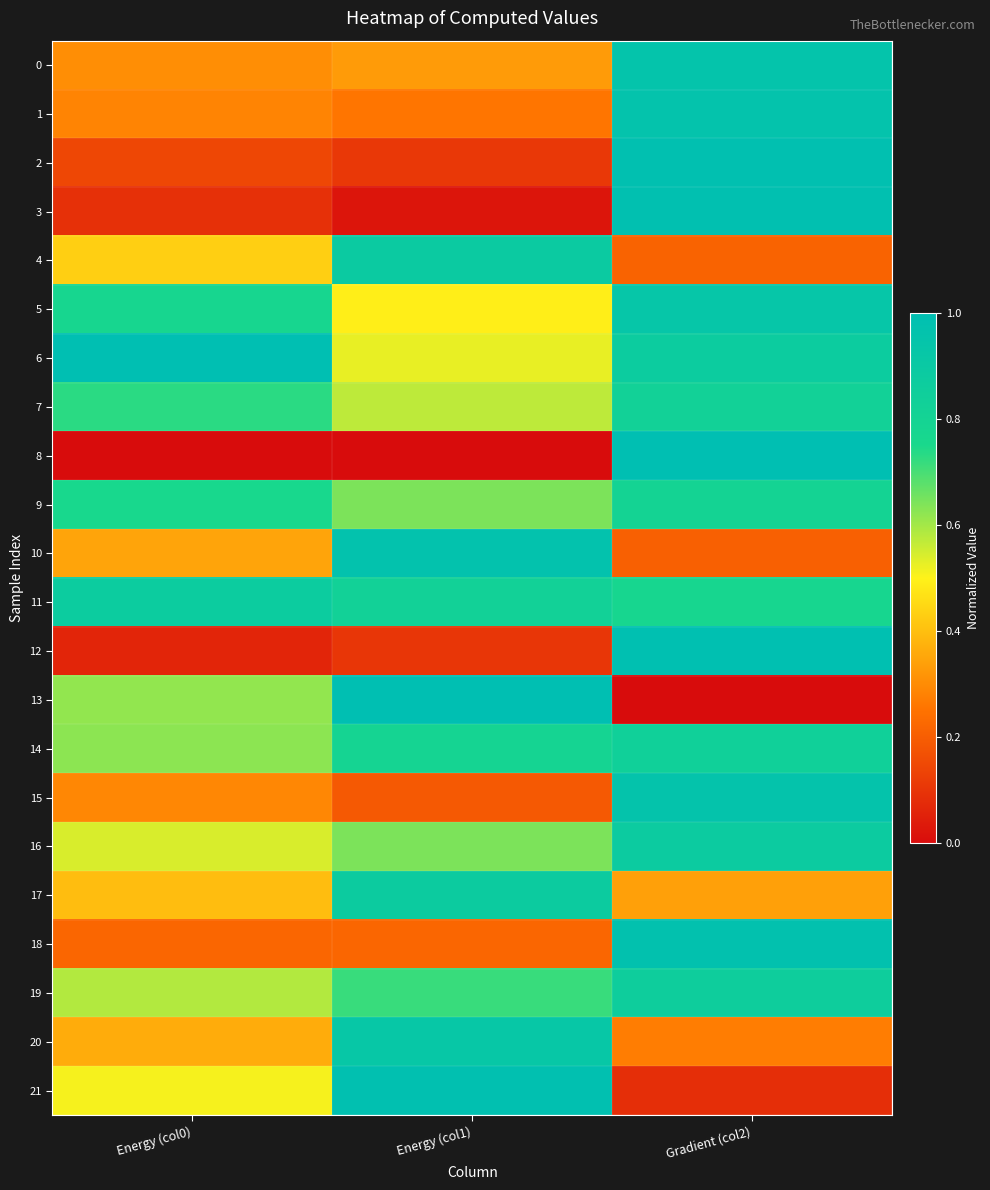

What is the total value across all series at Energy (col0)?

10.0